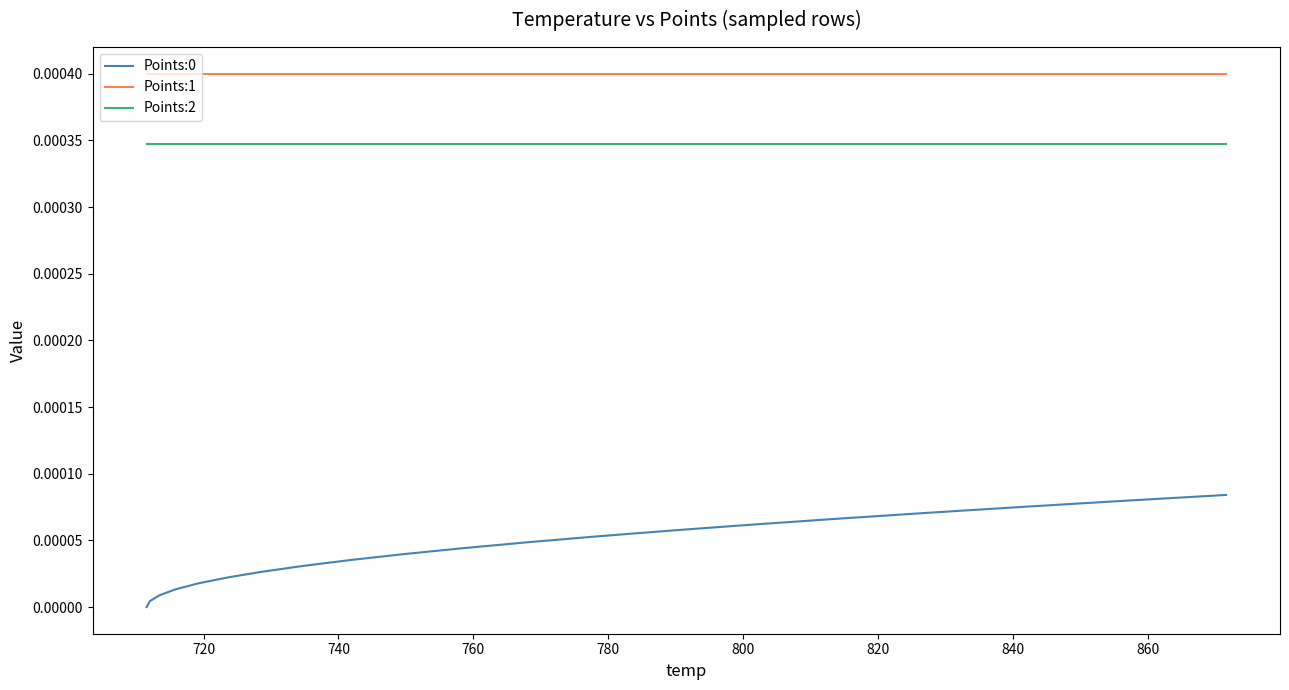

True or false: Points:1 and Points:2 cross at least once.

False